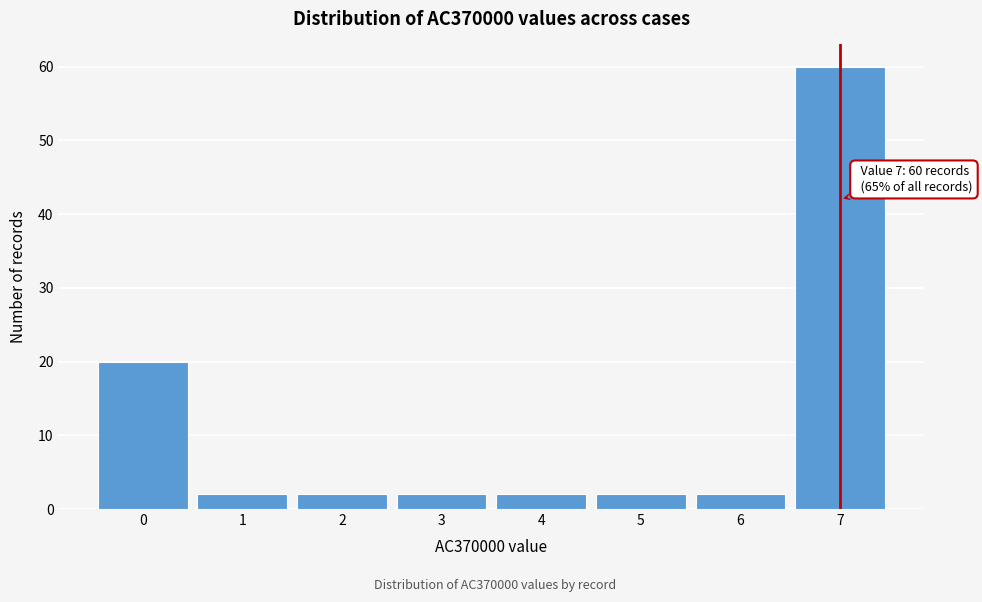

Over which range of the x-axis is the bar tallest?

6.5 to 7.5